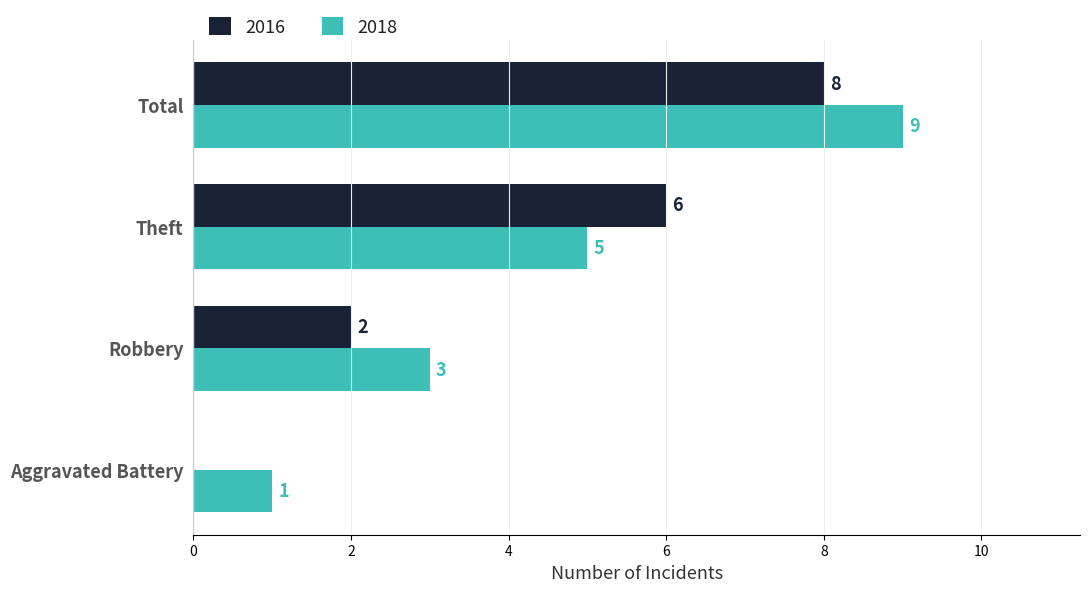

At which category is the sum across all series the highest?

Total